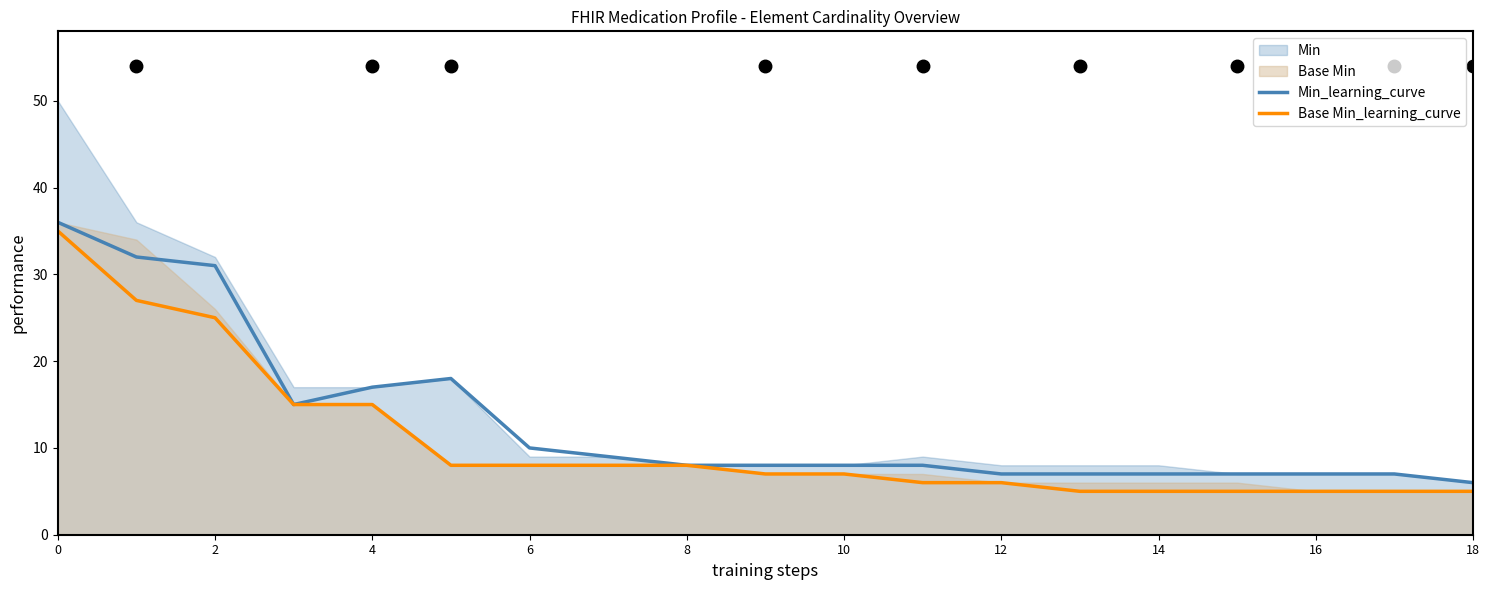

What is the label of the 11th point from the left?

10